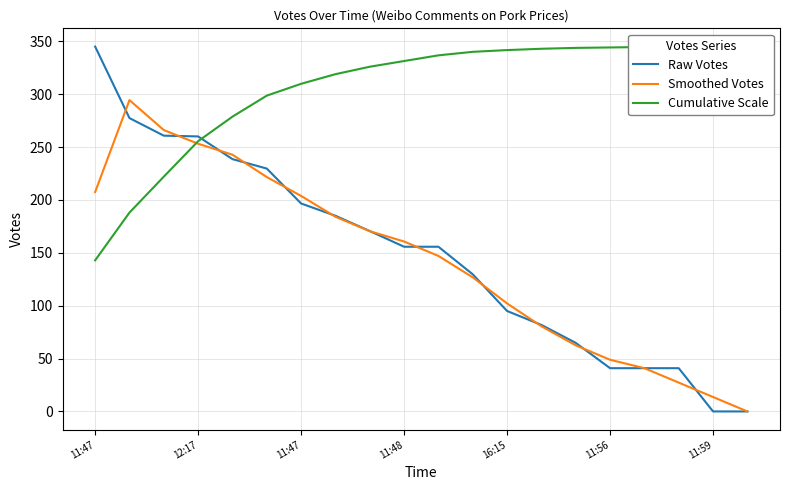

Rank the categories by Cumulative Scale value from lowest to highest.

11:47, 12:17, 11:47, 11:48, 16:15, 11:56, 11:59, 7, 8, 9, 10, 11, 12, 13, 14, 15, 16, 17, 18, 19